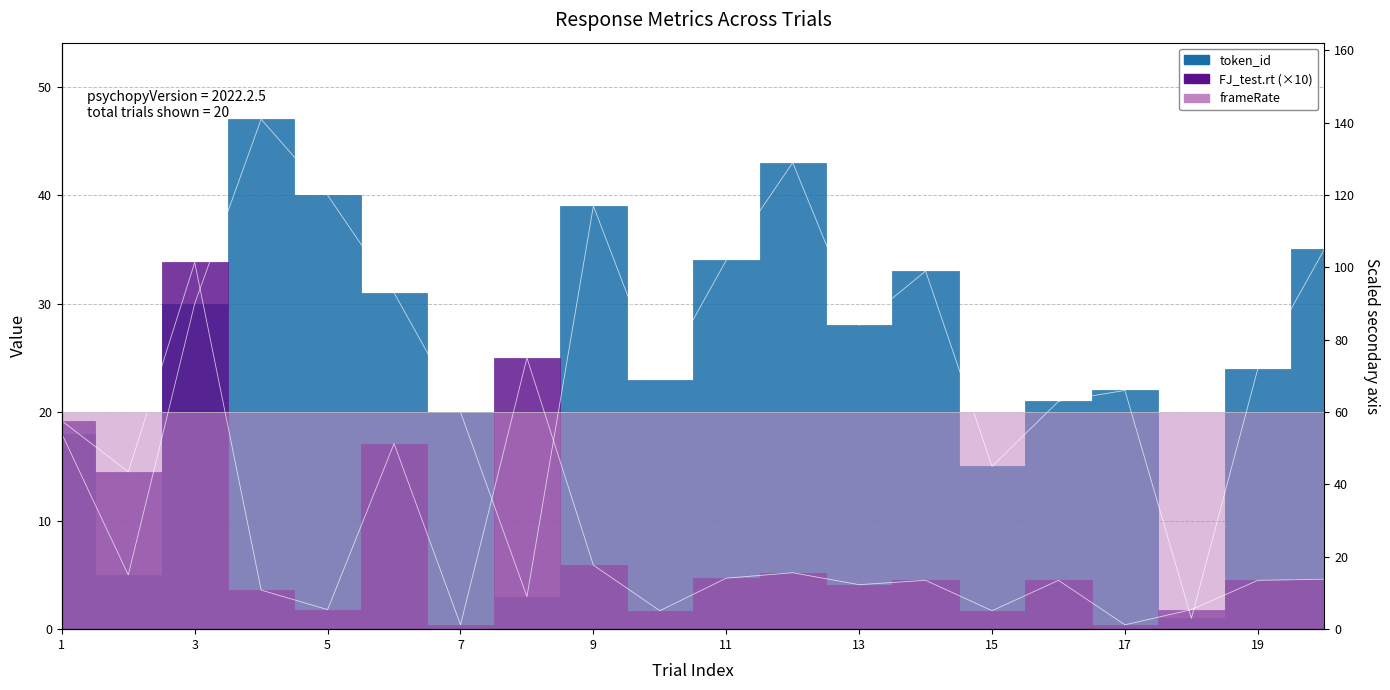

What is the difference between the token_id values at 19 and 18?

23.0